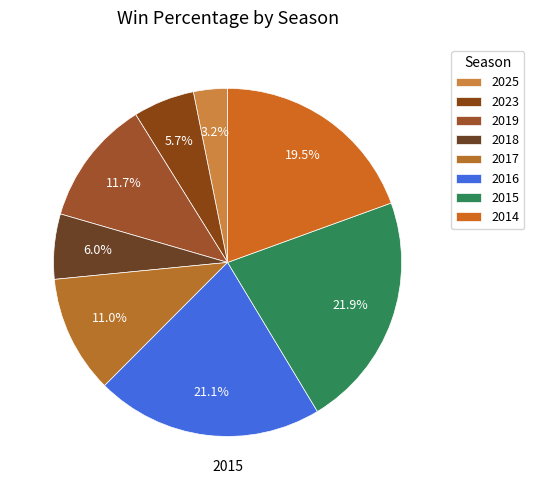

Is there a majority slice in this chart?

No